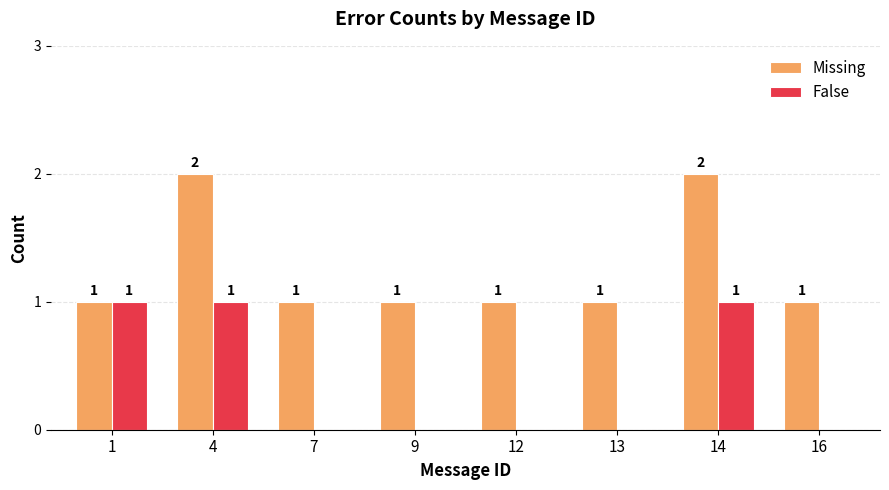

The False series shows -1 at 12. True or false?

False